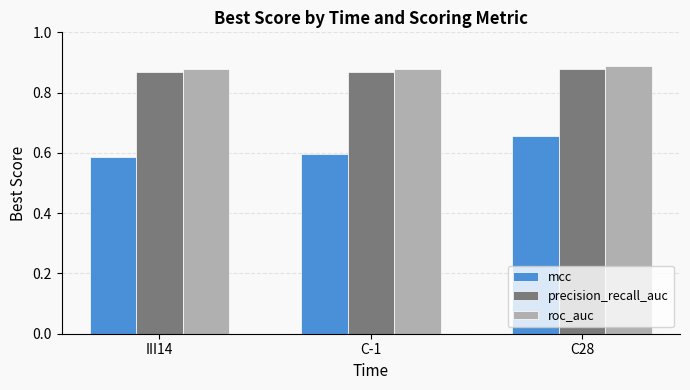

The mcc series shows 0.6 at C-1. True or false?

True